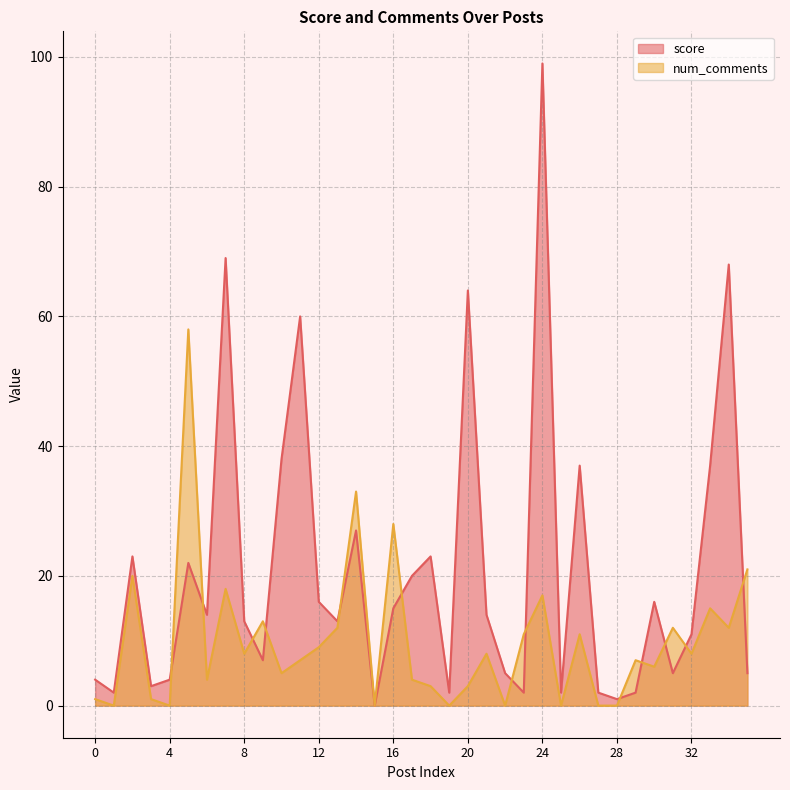

True or false: score has more than 2 interior local peaks.

True